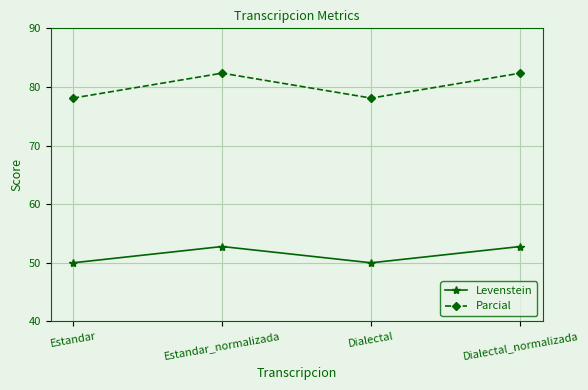

How many data points in Parcial are less than 82?

2